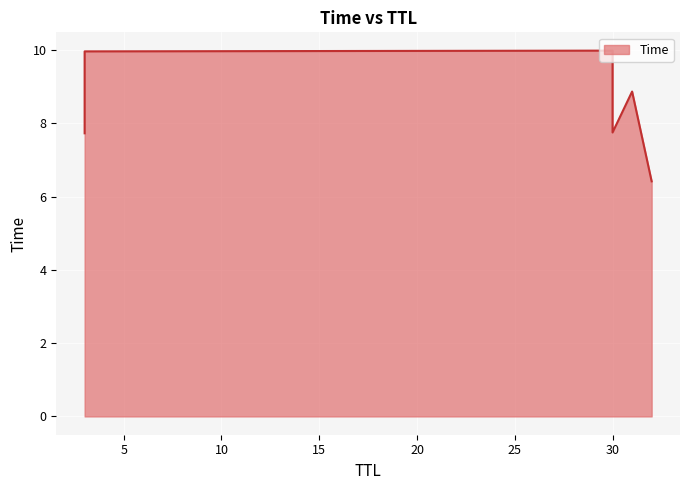

True or false: there are more than 2 points higher than both neighbors.

False